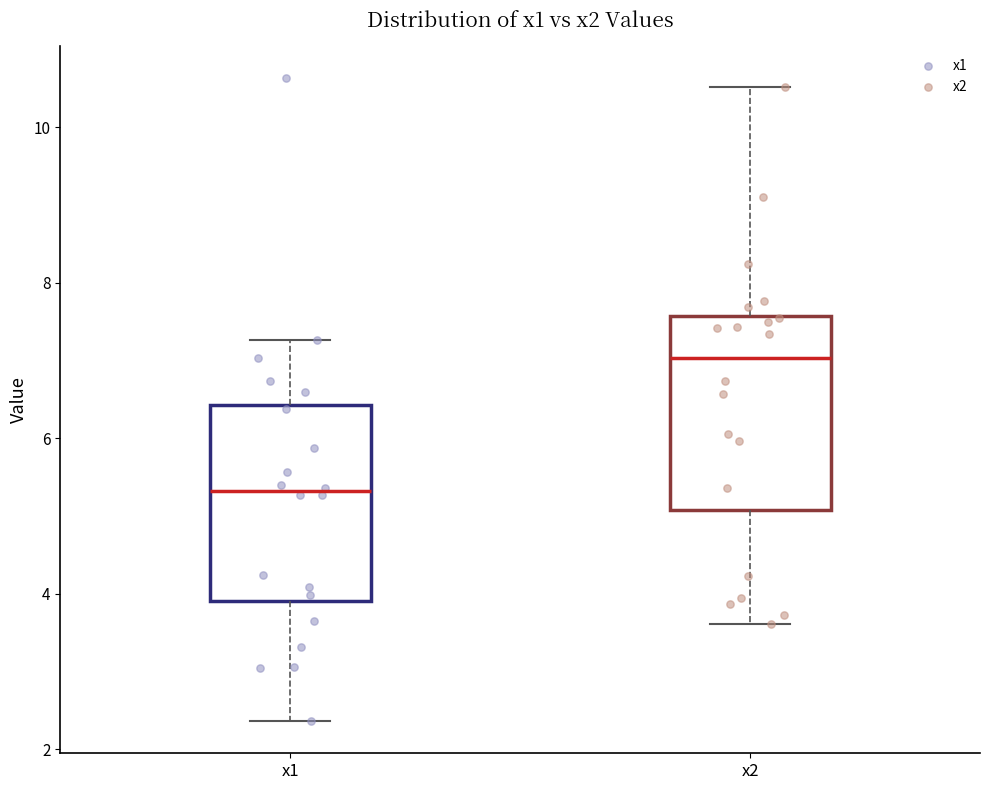

Reading left to right, transcribe this box plot: for each box, give where its median line is, the range the box spans, and where its two whiskers end, as read against the y-axis. The values are not printed on the chart, so give them approximately, as read against the axis.

x1: median 5.4, box 4.0 to 6.4, whiskers 2.4 to 7.2
x2: median 7.0, box 5.0 to 7.6, whiskers 3.6 to 10.6